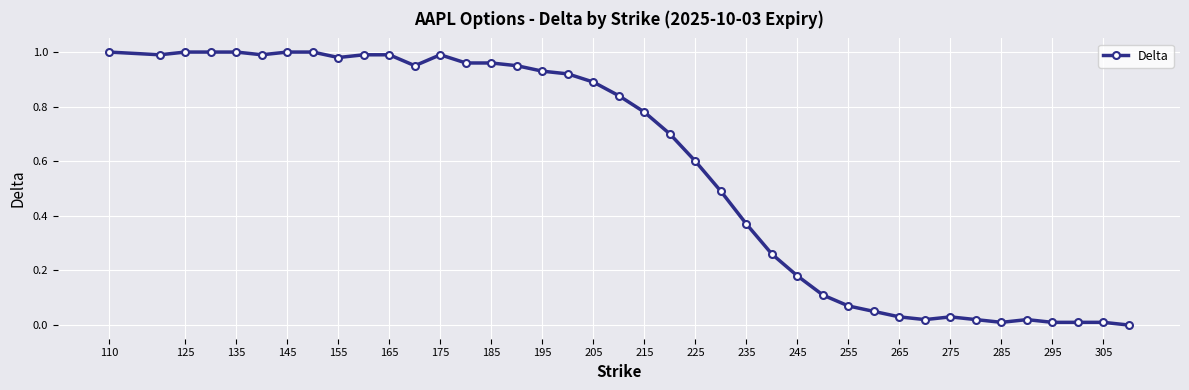

What is the sum of all values?

23.1